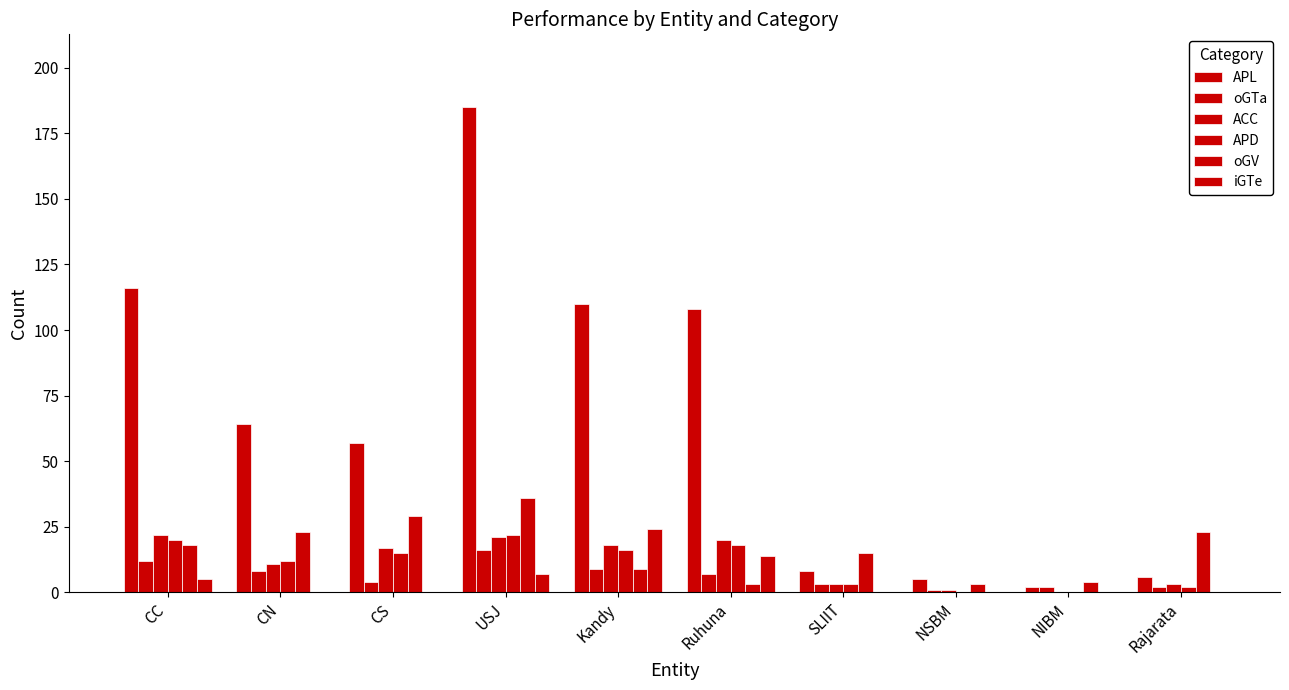

Count the number of categories in the chart.

10